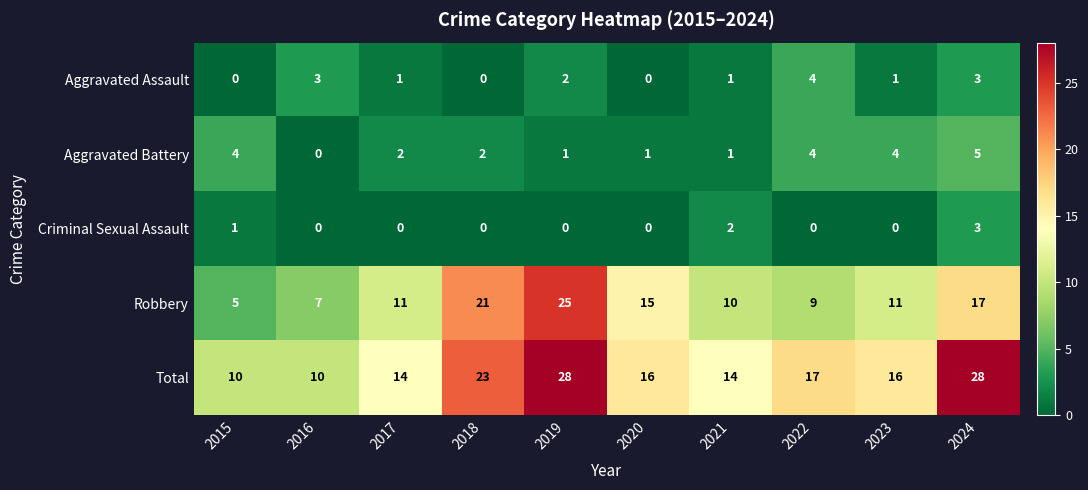

What is the spread (max minus min) of values at 2017?

14